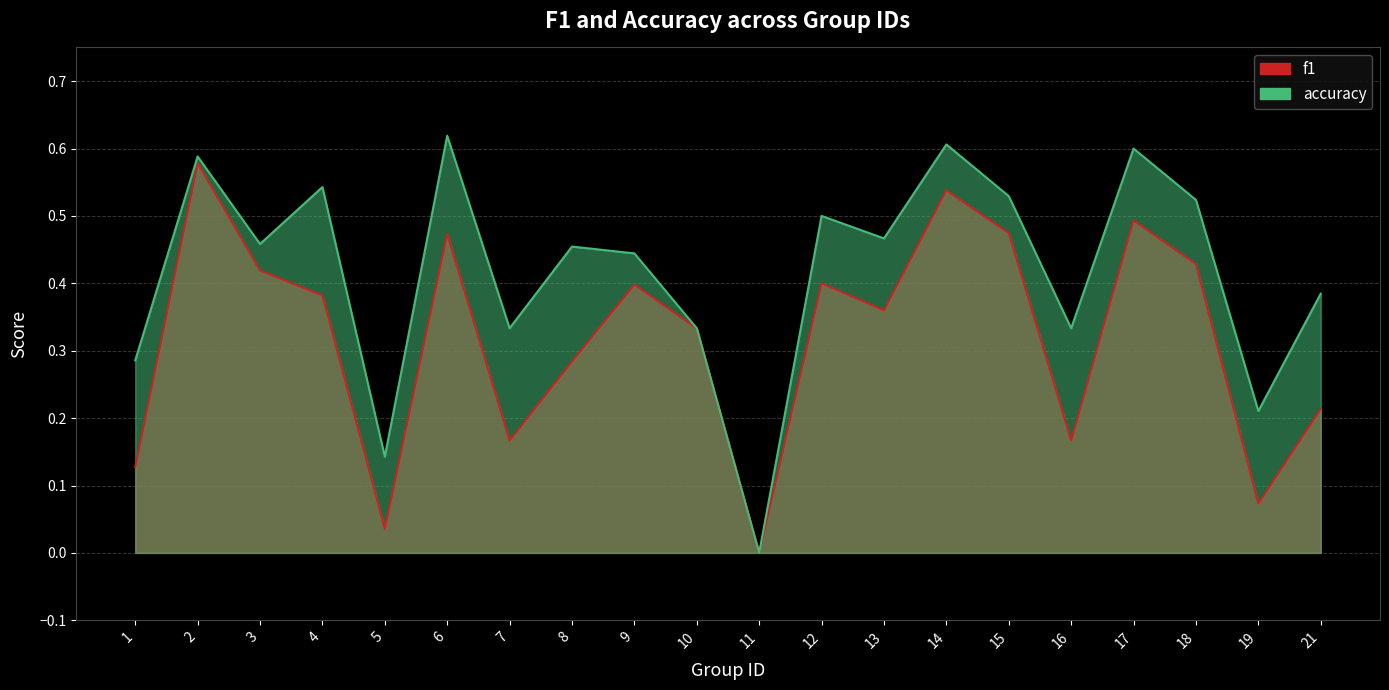

Is it true that f1 equals 0.5 at 6?

True